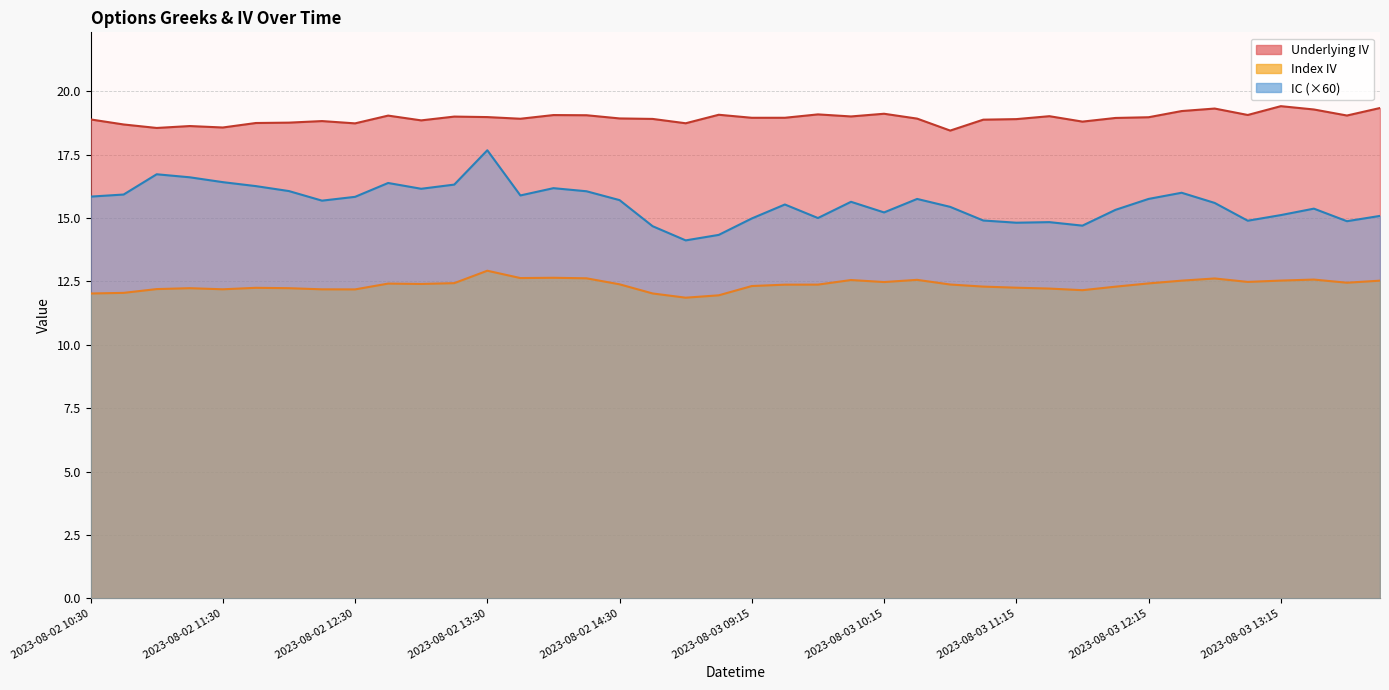

True or false: Underlying IV and Index IV intersect in this chart.

False